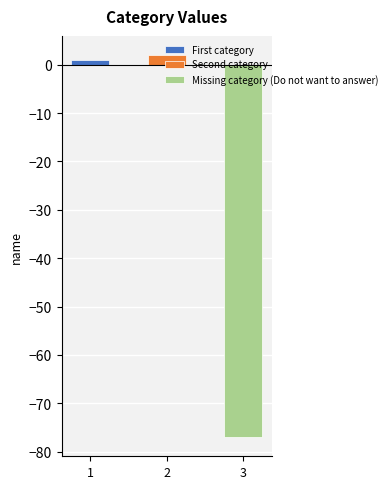

What is the value of the 3rd bar from the left?

-77